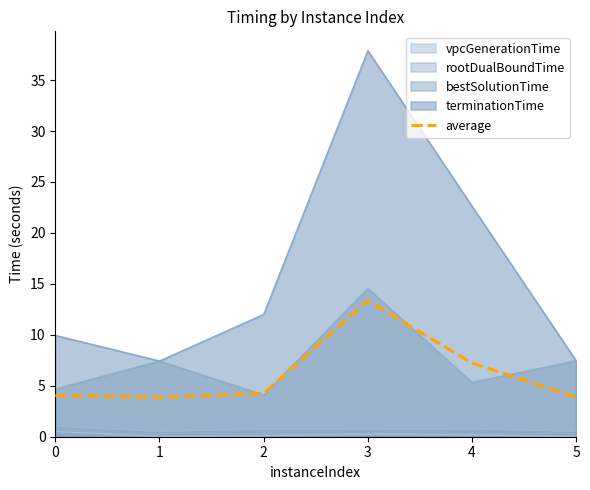

What is the sum of all values?

36.6